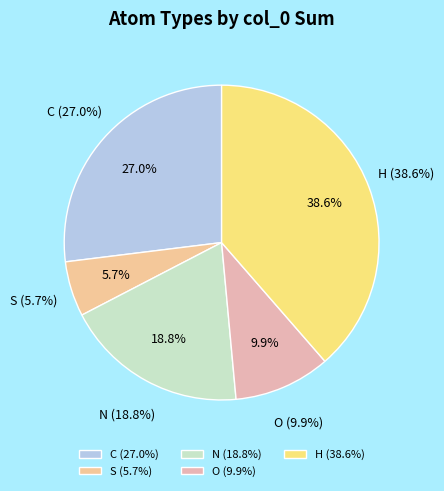

Rank the categories by value from lowest to highest.

S, O, N, C, H